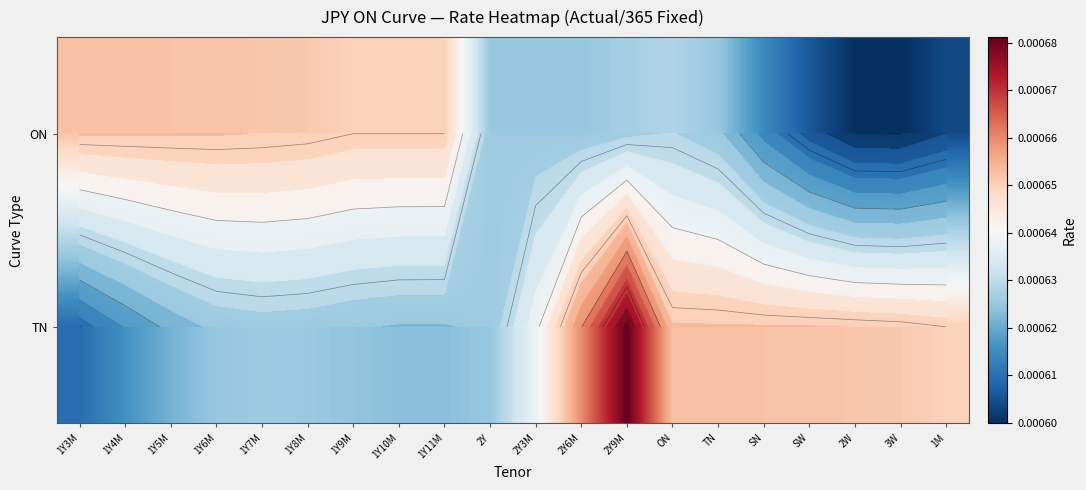

Which has a higher value, 1Y3M or 1Y6M?

1Y3M